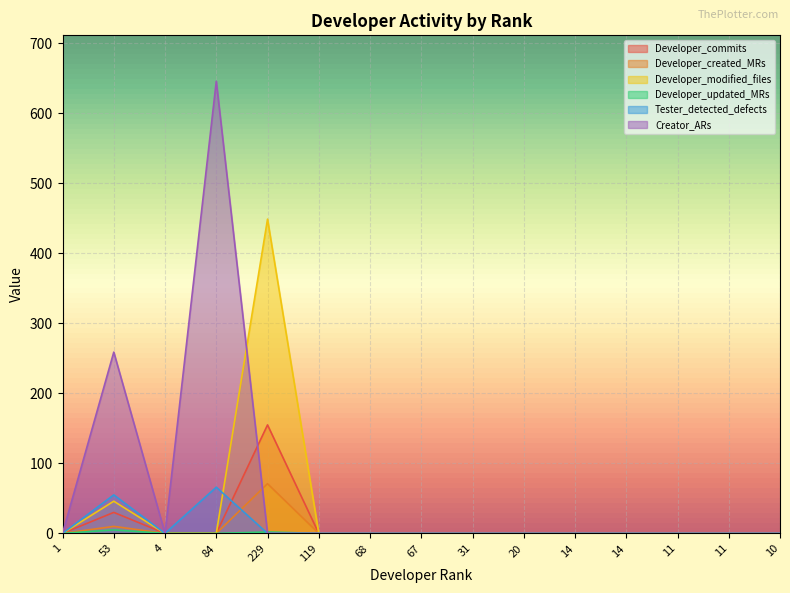

True or false: Tester_detected_defects has more than 2 points higher than both neighbors.

False